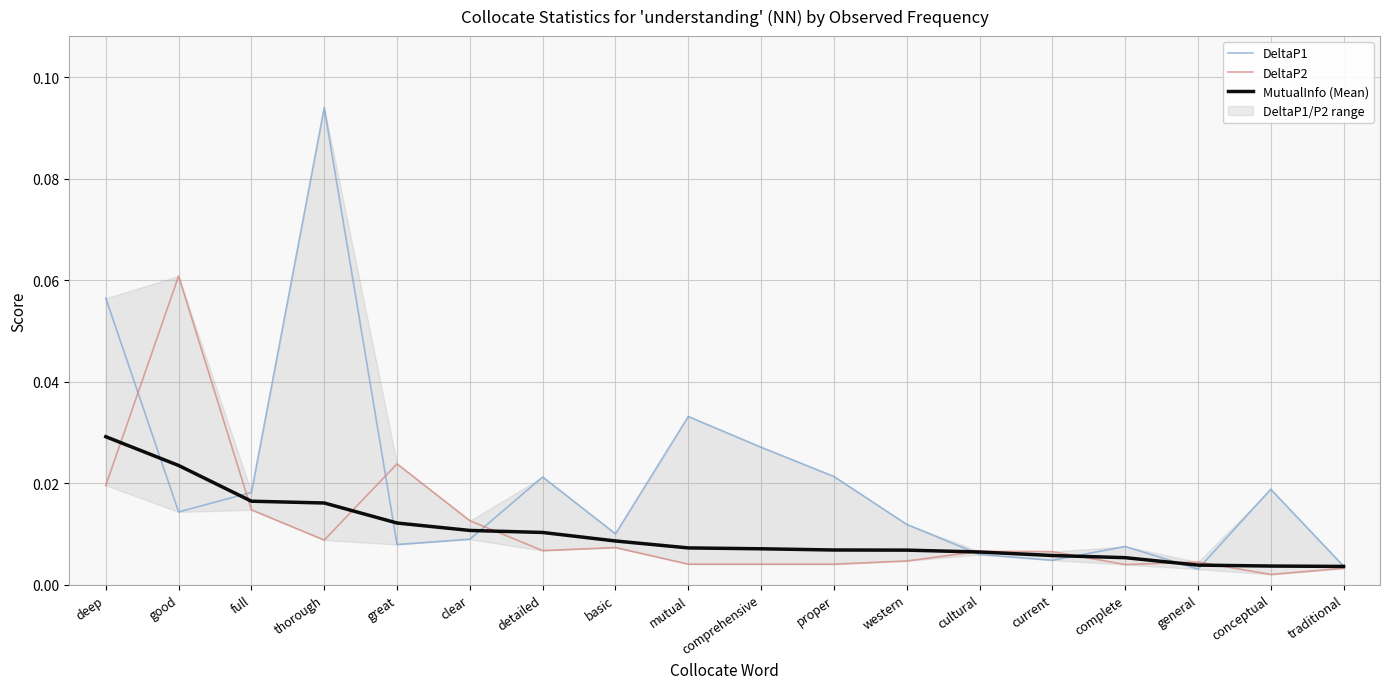

What position from the right is current?

5